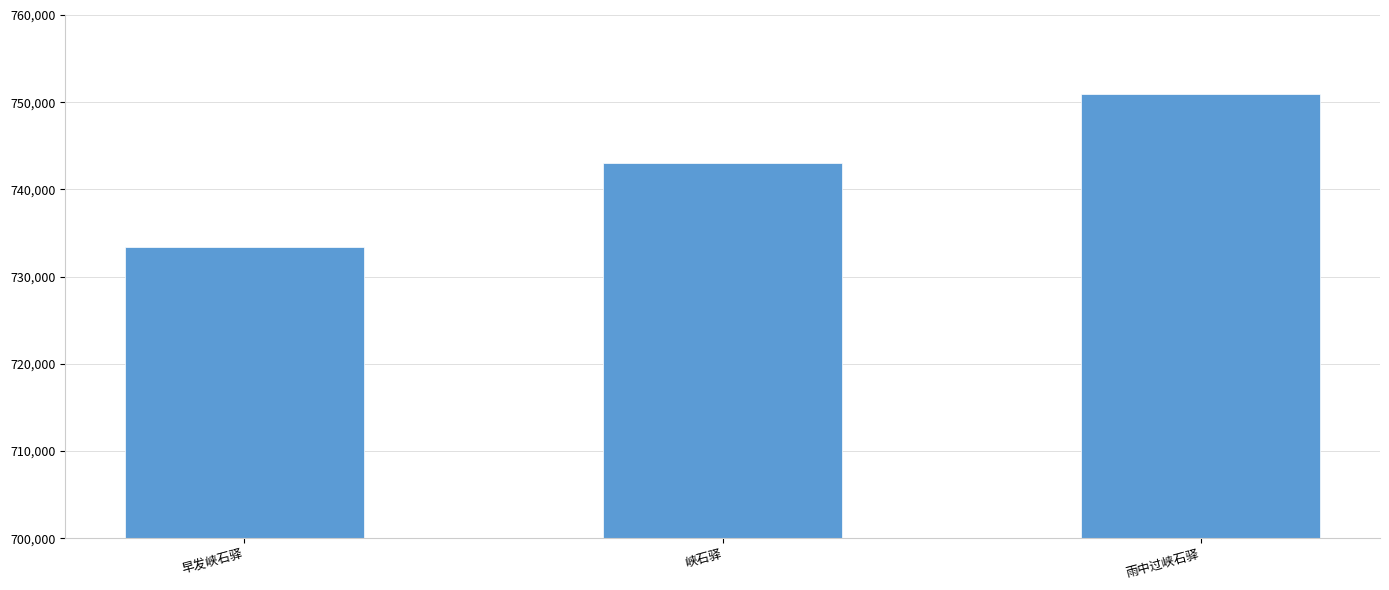

Count the number of categories in the chart.

3